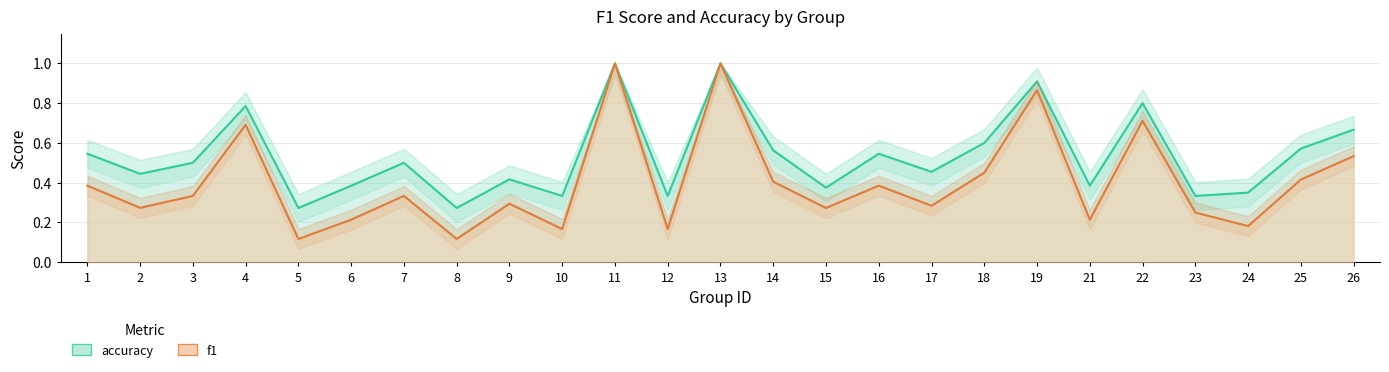

Rank the categories by f1 value from lowest to highest.

5, 8, 10, 12, 24, 6, 21, 23, 15, 2, 17, 9, 3, 7, 1, 16, 14, 25, 18, 26, 4, 22, 19, 11, 13